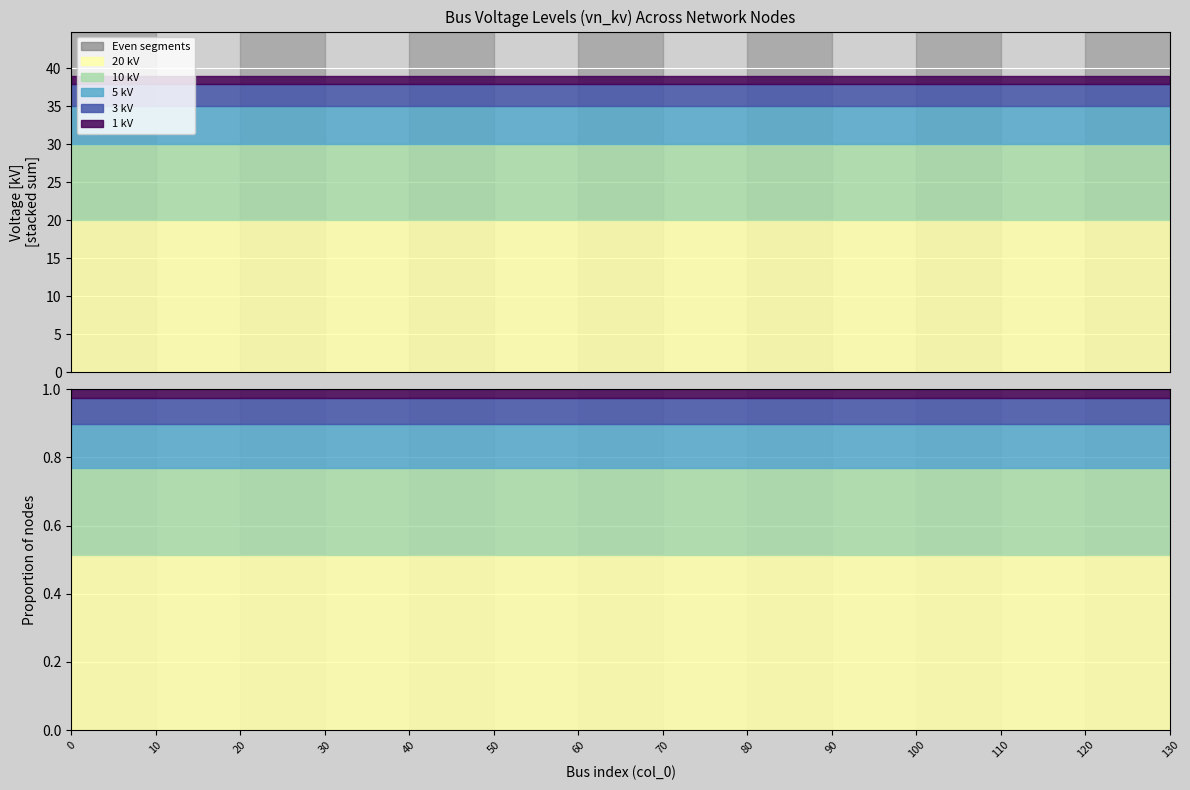

What is the total value across all series at 0?

39